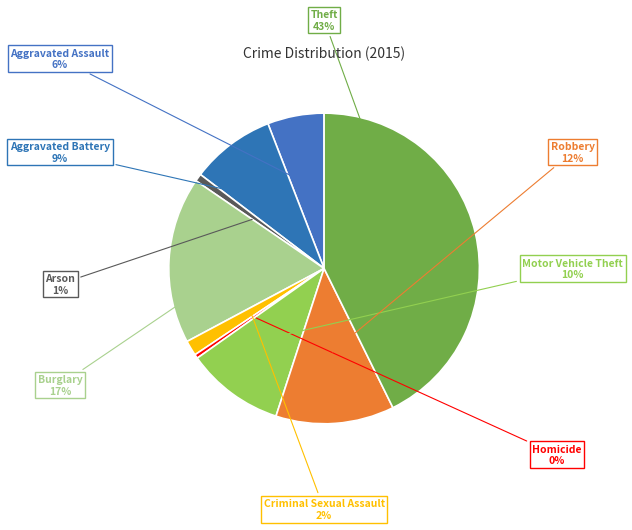

To the nearest percent, what is the difference between the Aggravated Assault and Aggravated Battery slice percentages?

3%